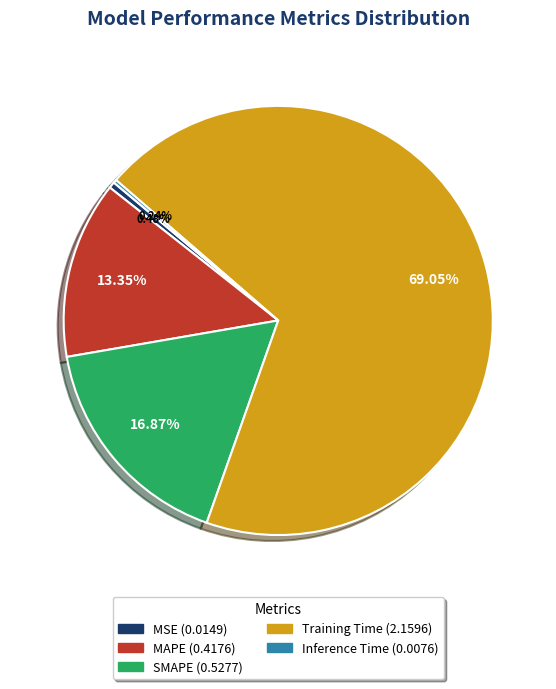

Which category has the biggest portion of the pie?

Training Time